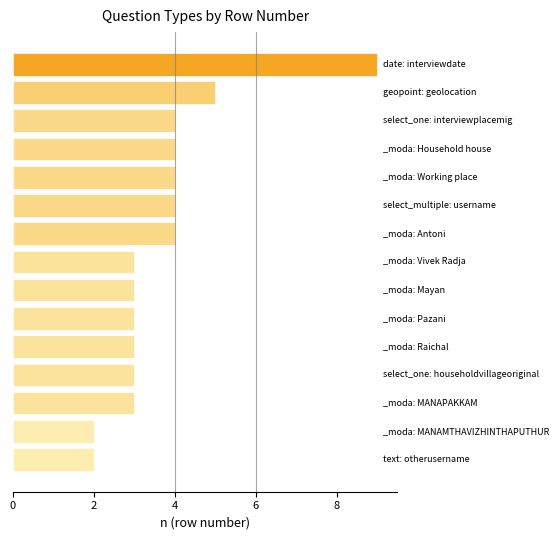

Count the number of data series in this chart.

1